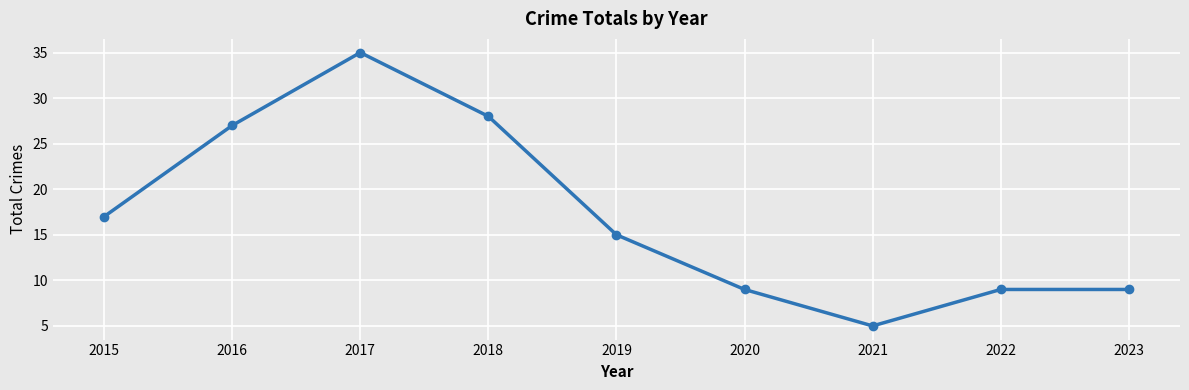

True or false: the data shows 13 at 2022.

False